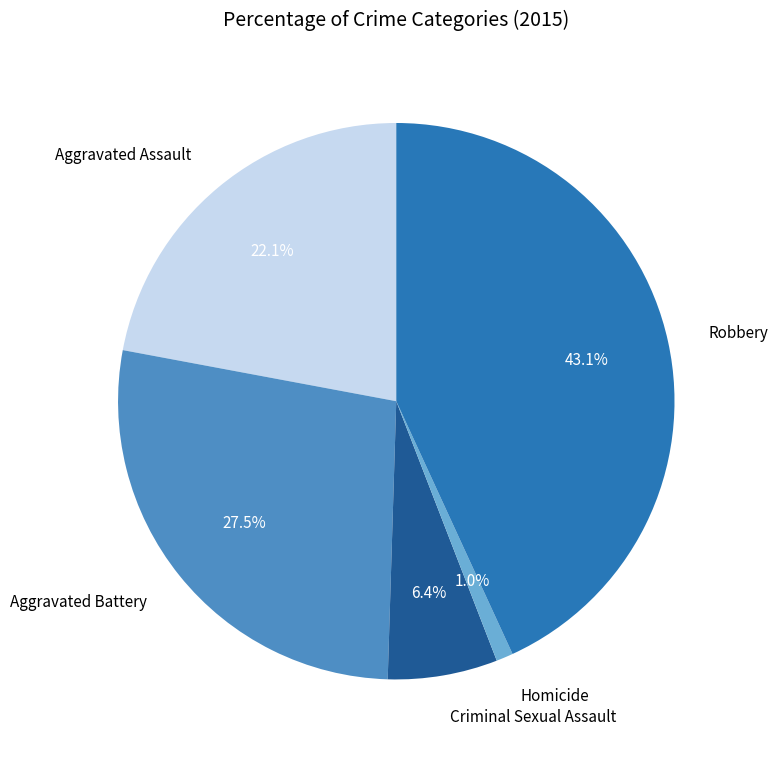

Does Aggravated Battery represent more than half of the total?

No